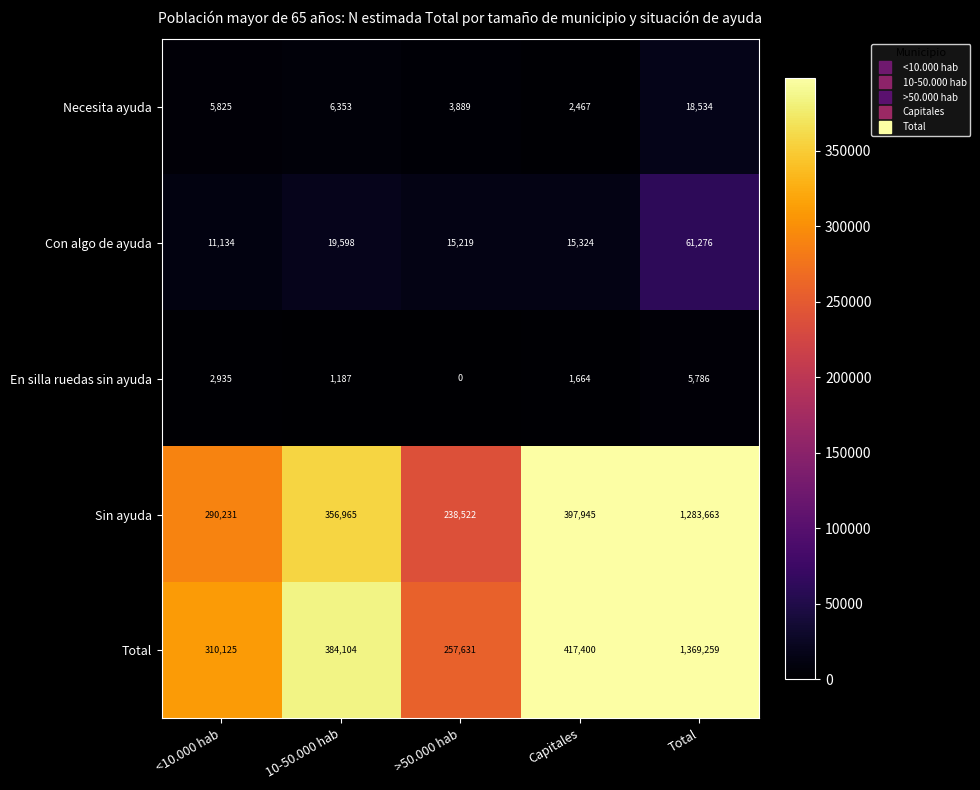

How many data points does each series have?

5